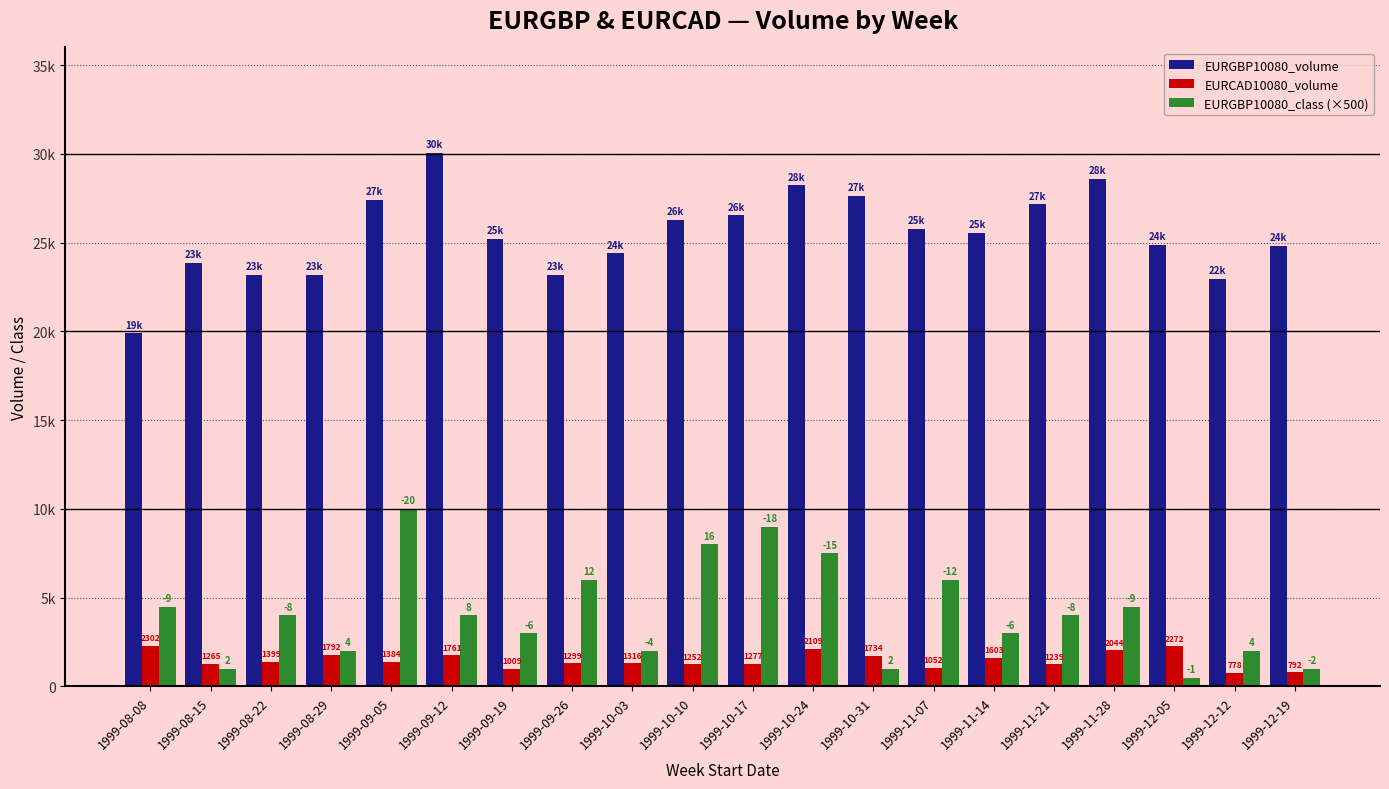

Between 1999-12-05 and 1999-11-28, which is larger?

1999-11-28